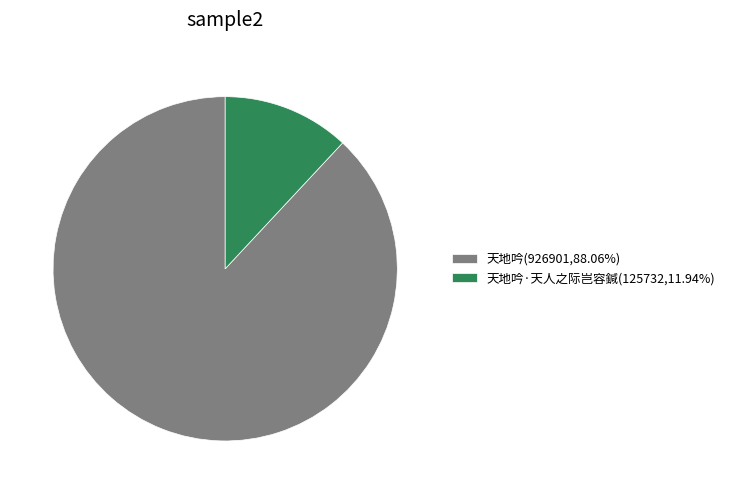

Is the sum of 天地吟·天人之际岂容鍼(125732,11.94%) and 天地吟(926901,88.06%) greater than half?

Yes